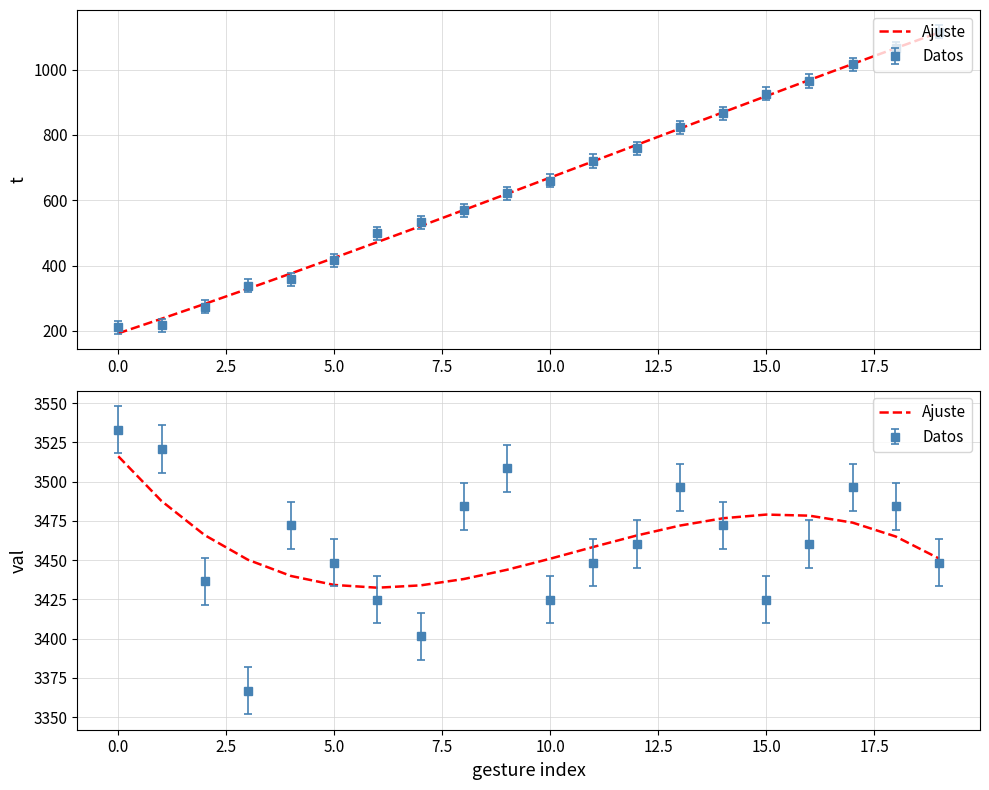

How many points are higher than both their immediate neighbors (excluding endpoints)?

1